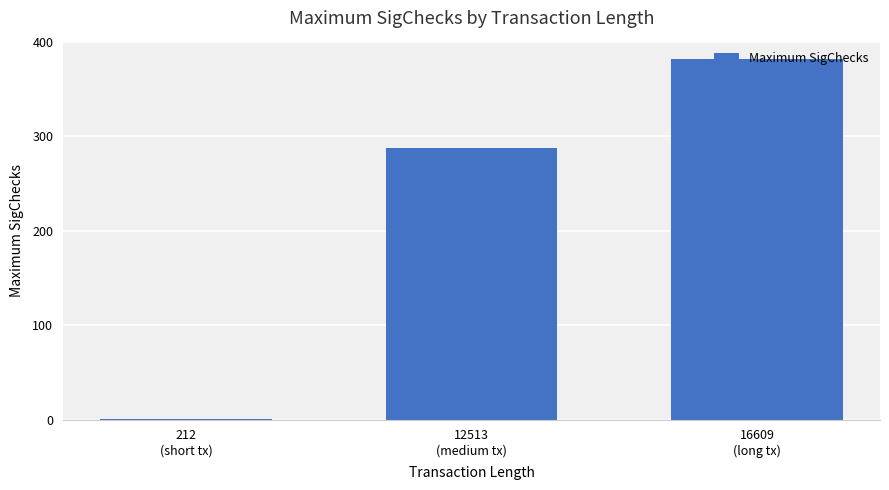

What is the maximum value shown in the chart?

382